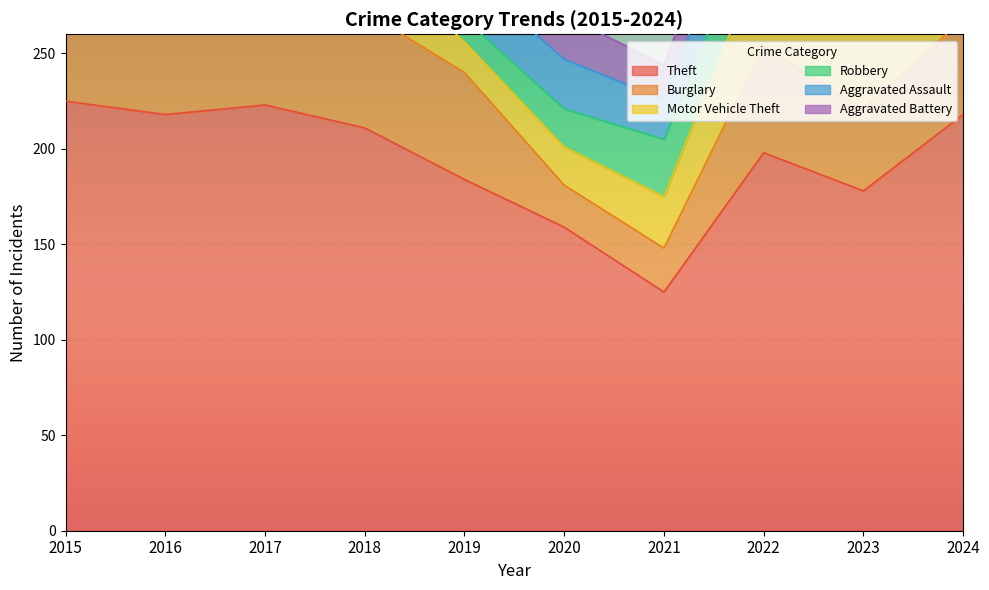

The Theft series shows 184 at 2019. True or false?

True